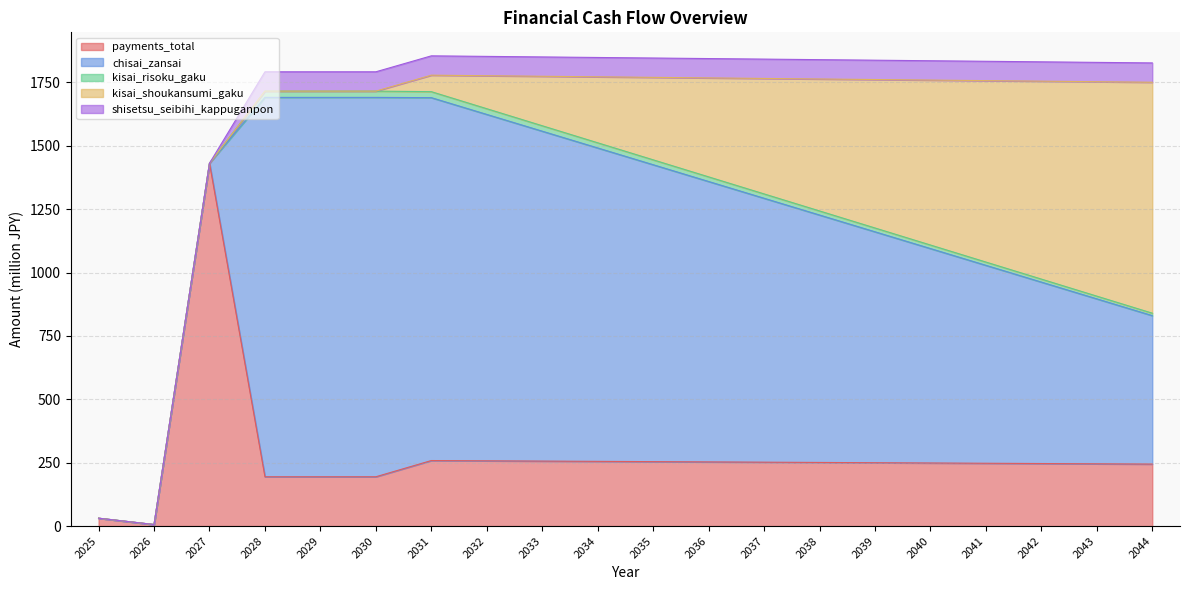

Where is kisai_risoku_gaku nearest to the value 12?

2042